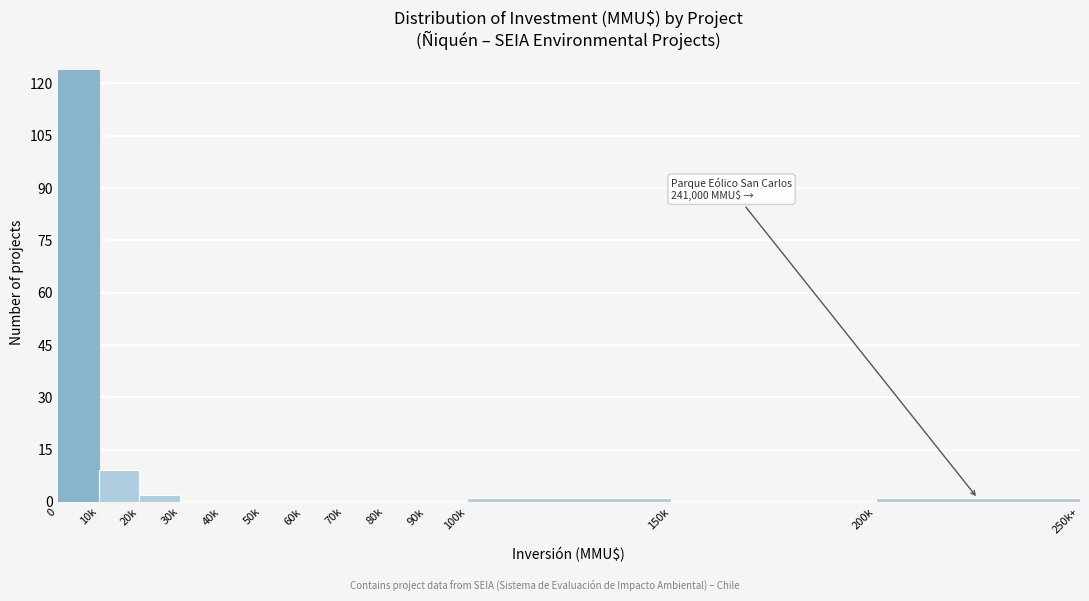

Reading left to right, transcribe all the data shown in this chart.

0=124	10k=9	20k=2	30k=0	40k=0	50k=0	60k=0	70k=0	80k=0	90k=0	100k=1	150k=0	200k=1